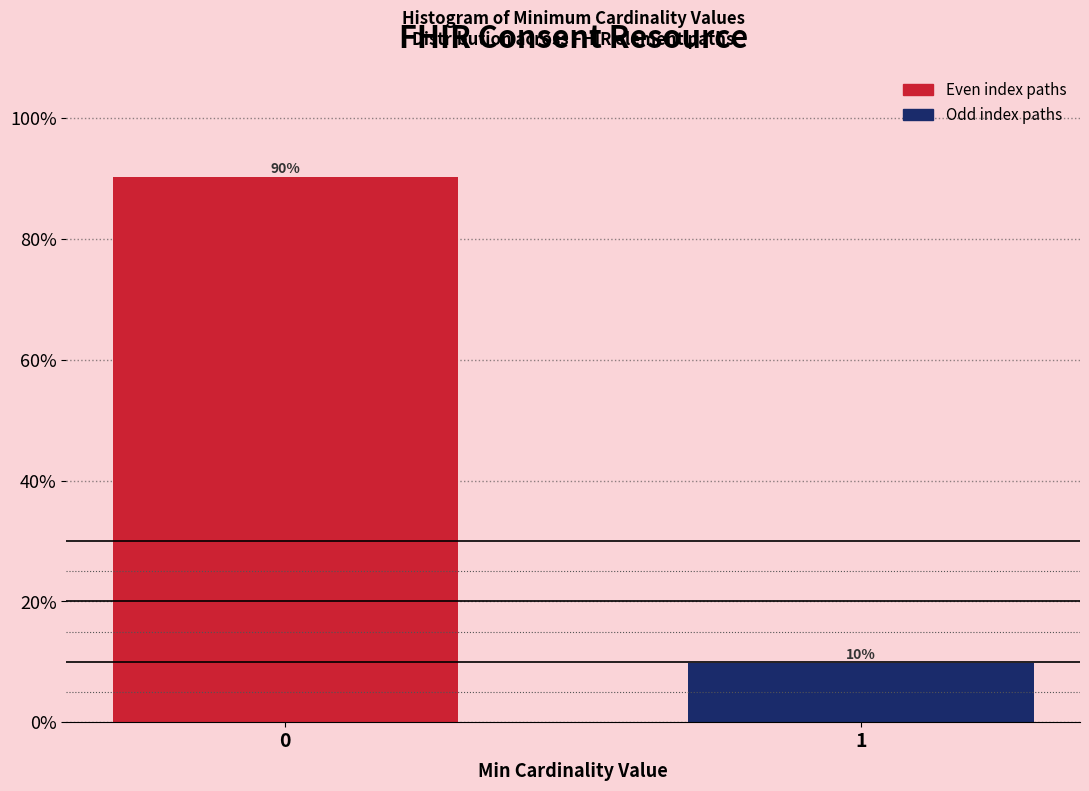

What is the smallest value displayed?

9.8